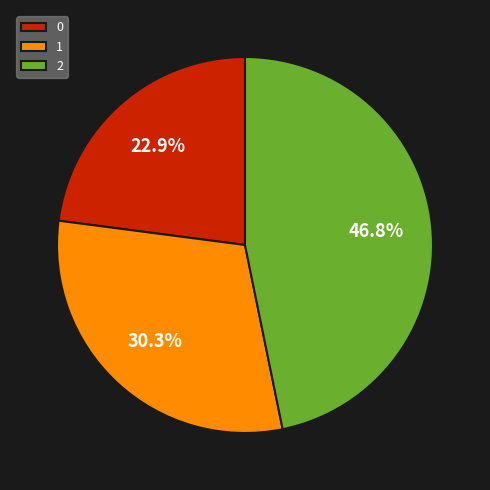

To the nearest percent, what is the difference between the largest and smallest slice percentages?

24%